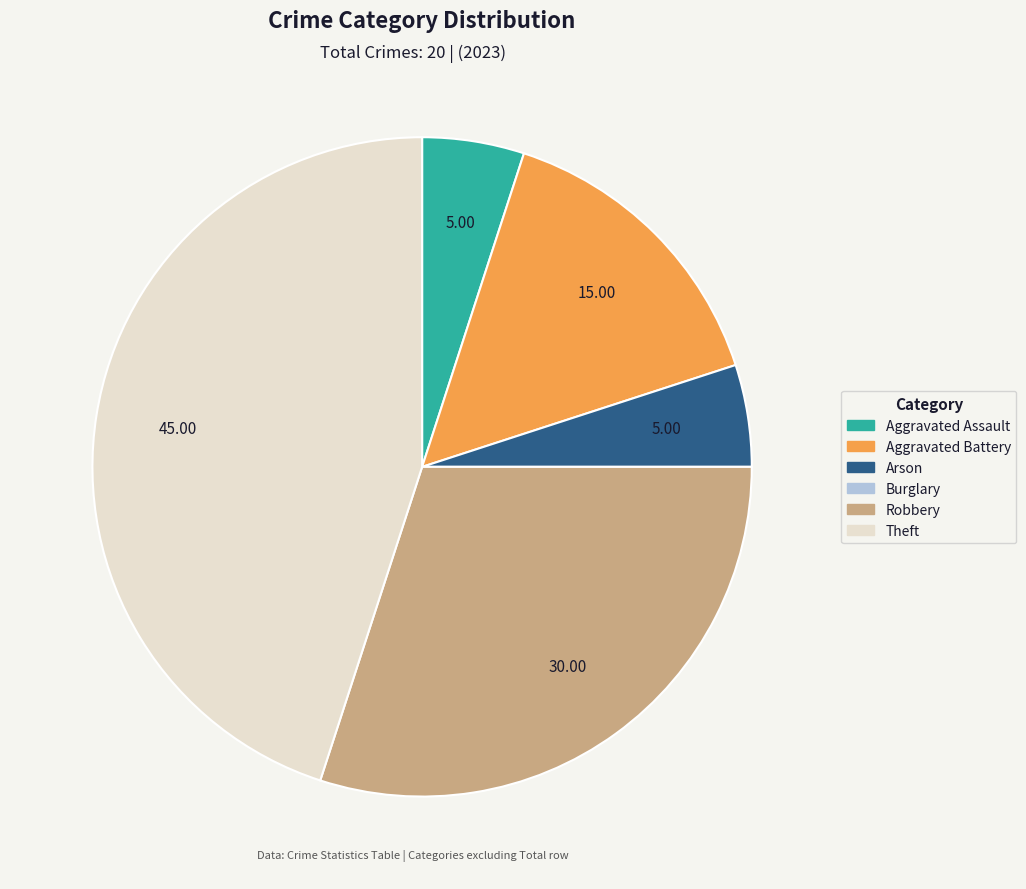

Does Aggravated Battery account for over 50% of the chart?

No